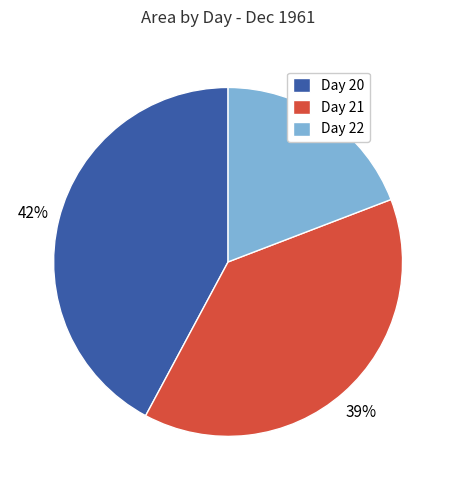

Which slice is the largest?

Day 20